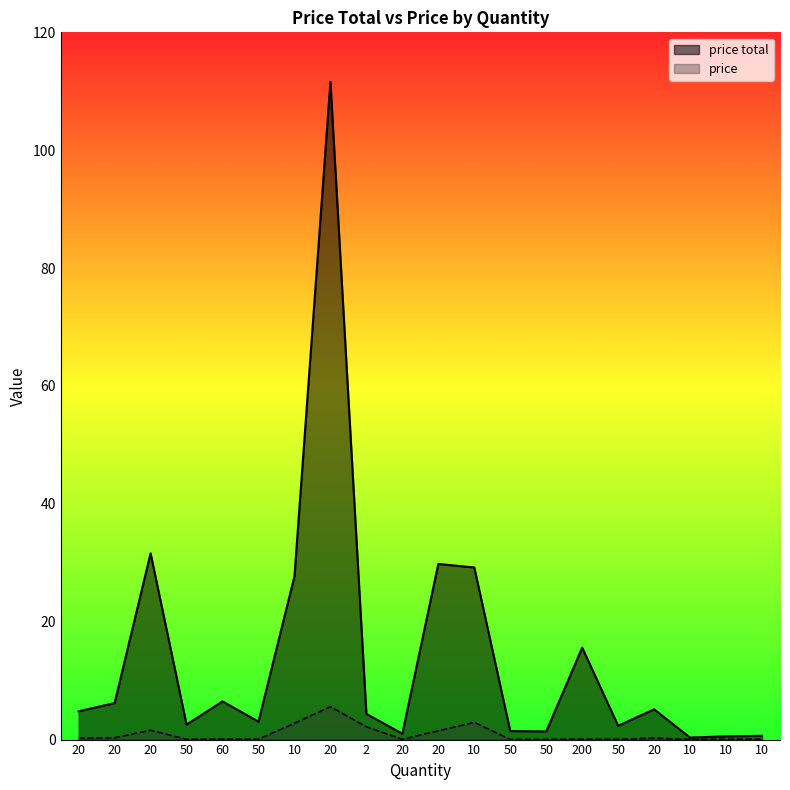

Reading right to left, list all the values displayed in this chart.

price total: 10=0.6	10=0.6	10=0.3	20=5.1	50=2.4	200=15.6	50=1.4	50=1.5	10=29.2	20=29.8	20=1.0	2=4.4	20=111.6	10=27.7	50=3.0	60=6.5	50=2.5	20=31.6	20=6.2	20=4.8
price: 10=0.1	10=0.1	10=0.0	20=0.3	50=0.0	200=0.1	50=0.0	50=0.0	10=2.9	20=1.5	20=0.1	2=2.2	20=5.6	10=2.8	50=0.1	60=0.1	50=0.1	20=1.6	20=0.3	20=0.2